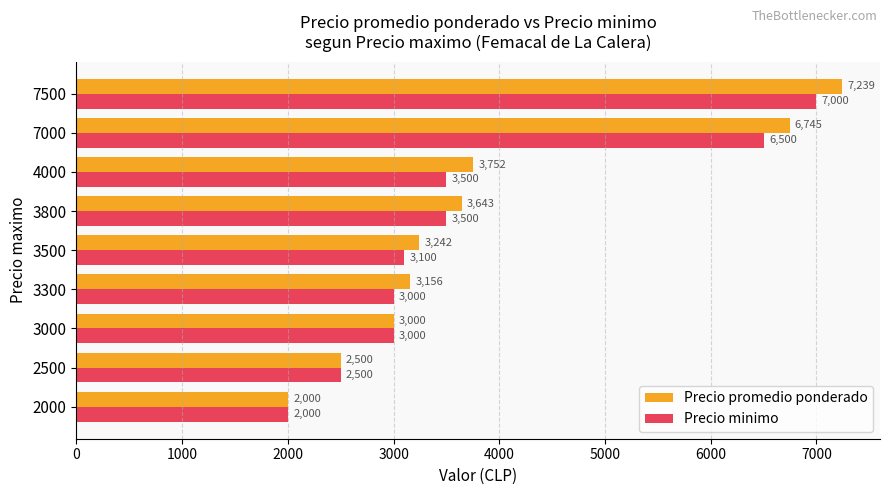

Which series has the largest total across all categories?

Precio promedio ponderado